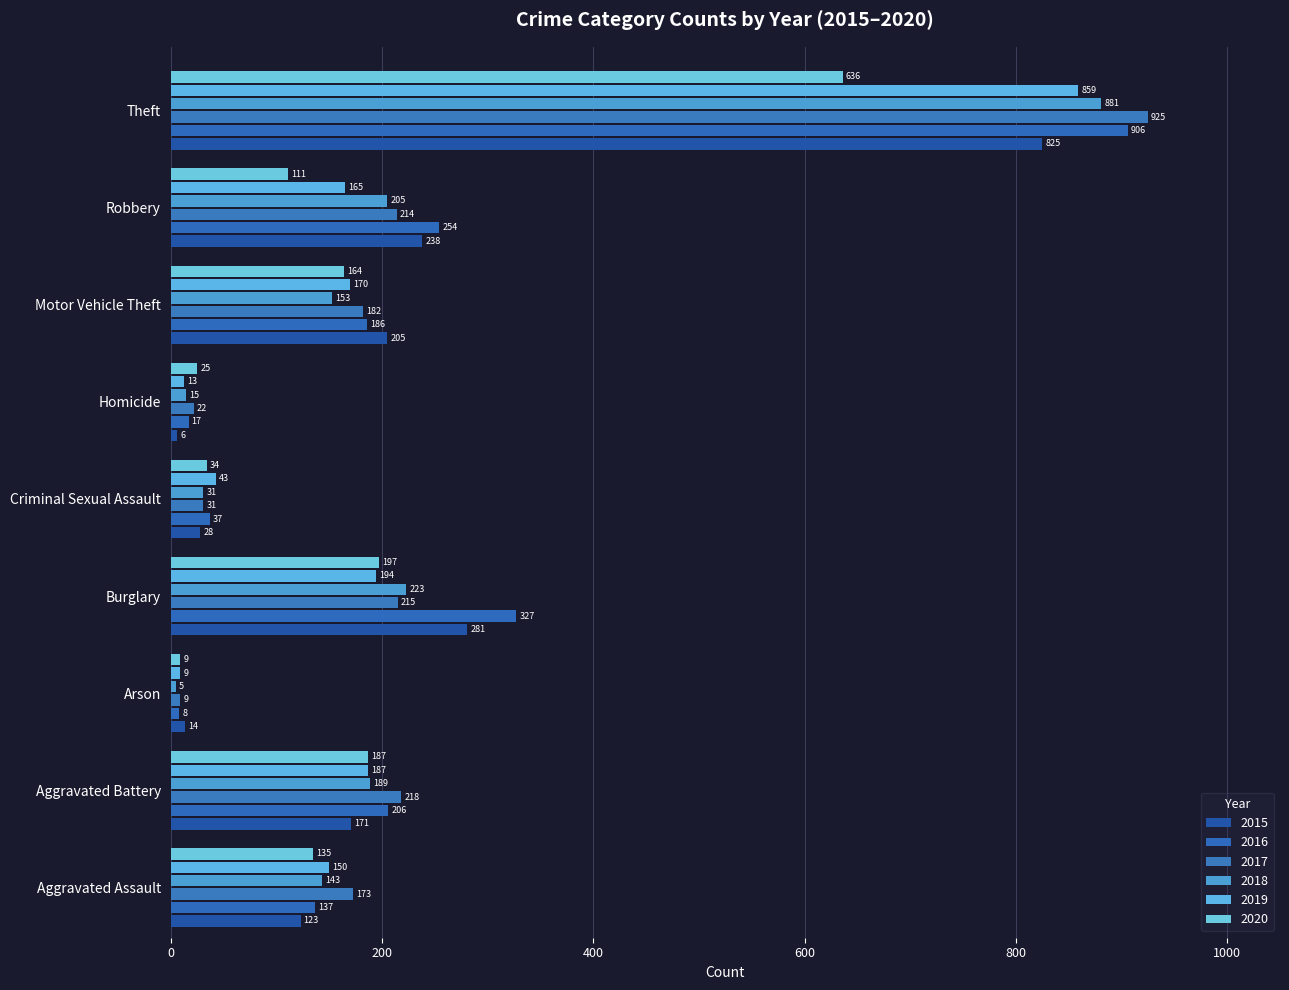

At how many categories does at least one series exceed 641?

1